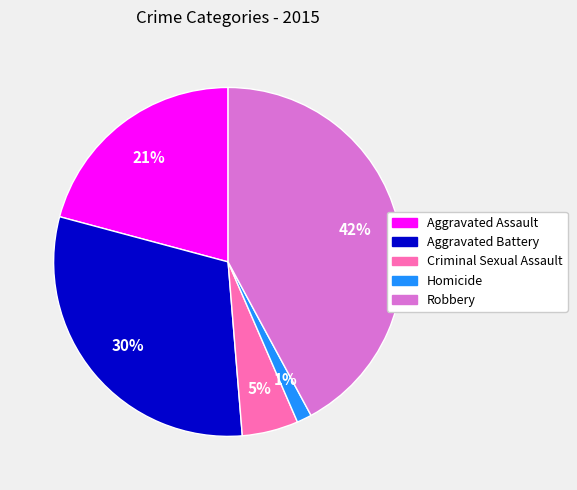

Which has a higher value, Homicide or Aggravated Battery?

Aggravated Battery